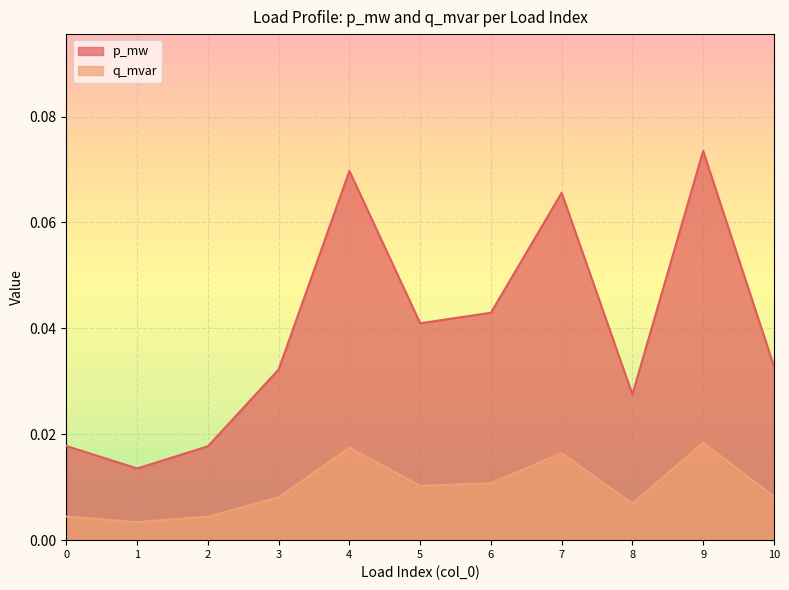

Reading right to left, extract all data points from this chart.

p_mw: 0.0	0.1	0.0	0.1	0.0	0.0	0.1	0.0	0.0	0.0	0.0
q_mvar: 0.0	0.0	0.0	0.0	0.0	0.0	0.0	0.0	0.0	0.0	0.0